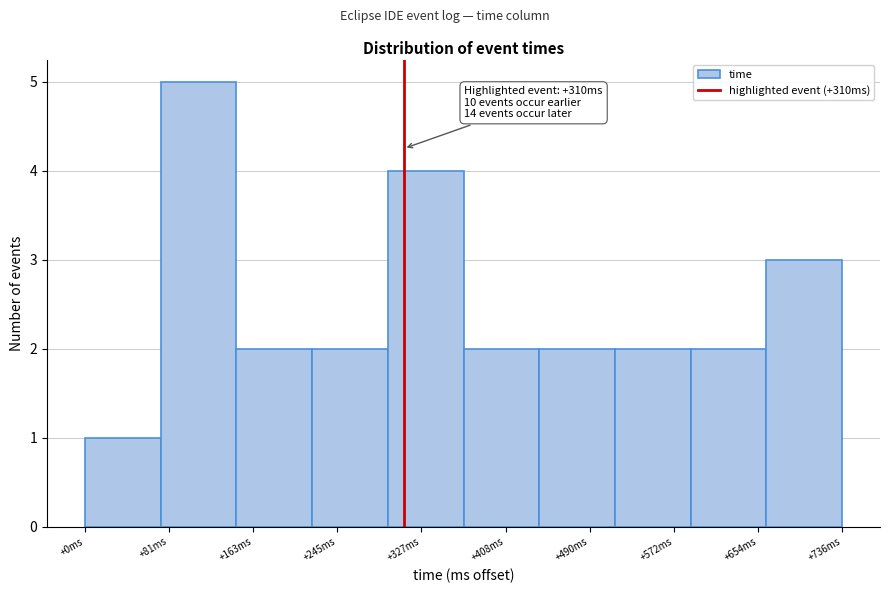

Which range on the x-axis has the tallest bar?

70 to 150